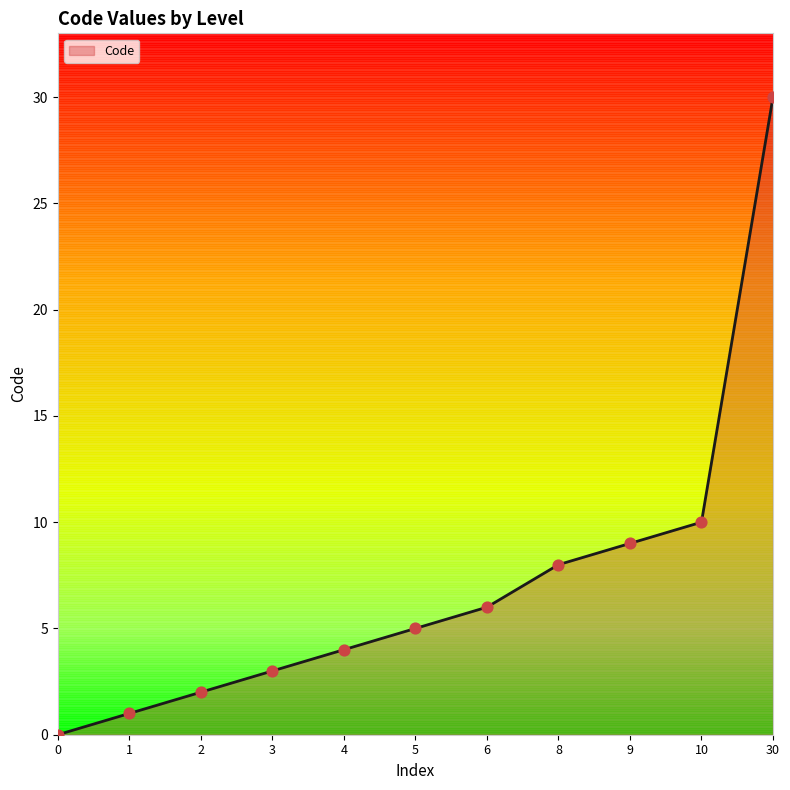

What is the ratio of the value at 5 to the value at 8?

0.6